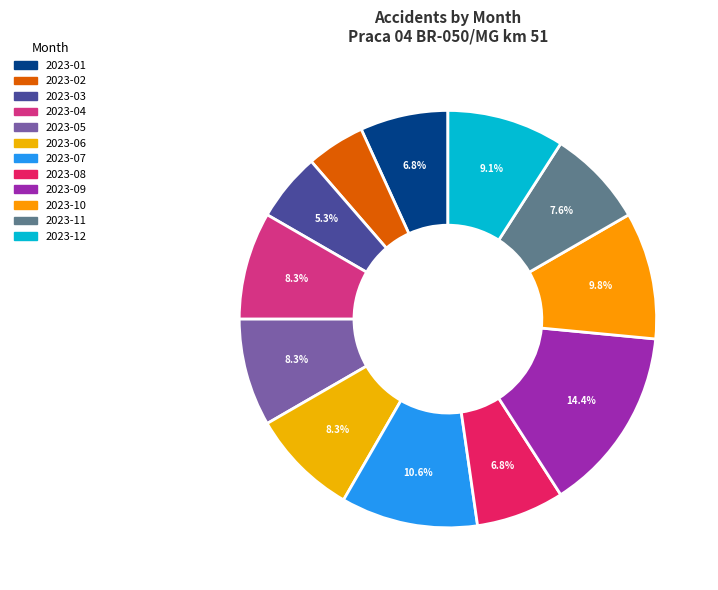

Which slice is the largest?

2023-09